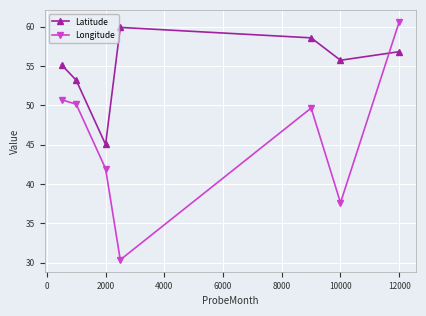

Which series has the widest spread of values?

Longitude